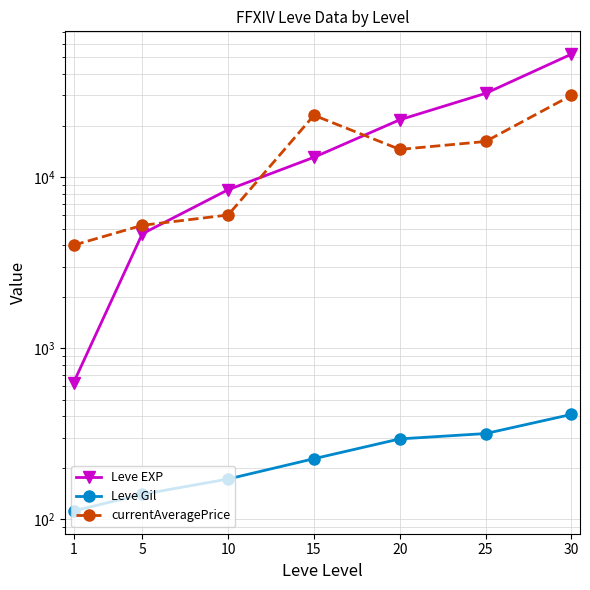

The Leve Gil series shows 317 at 25. True or false?

True